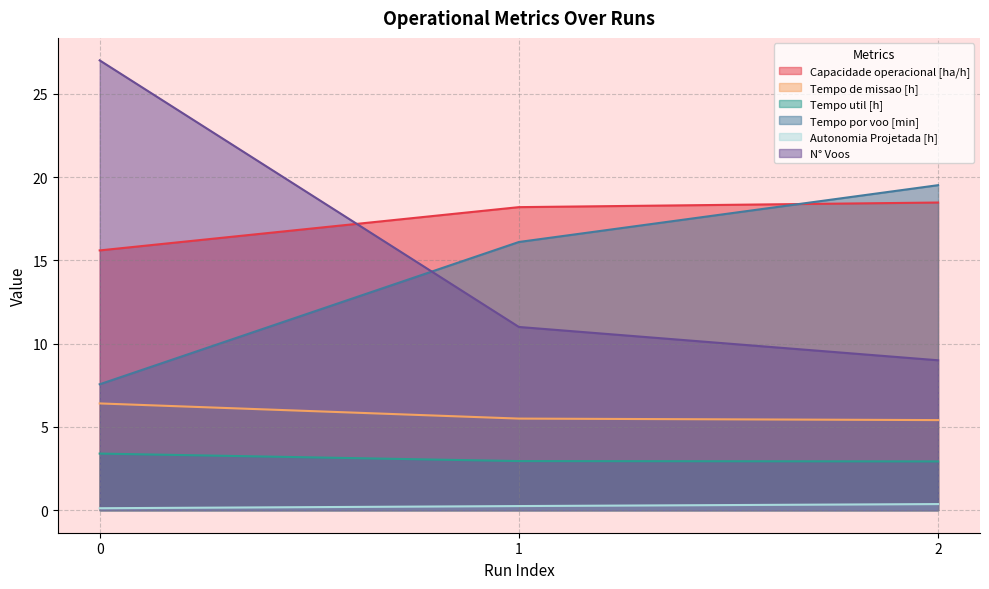

What is the smallest value displayed?

0.1